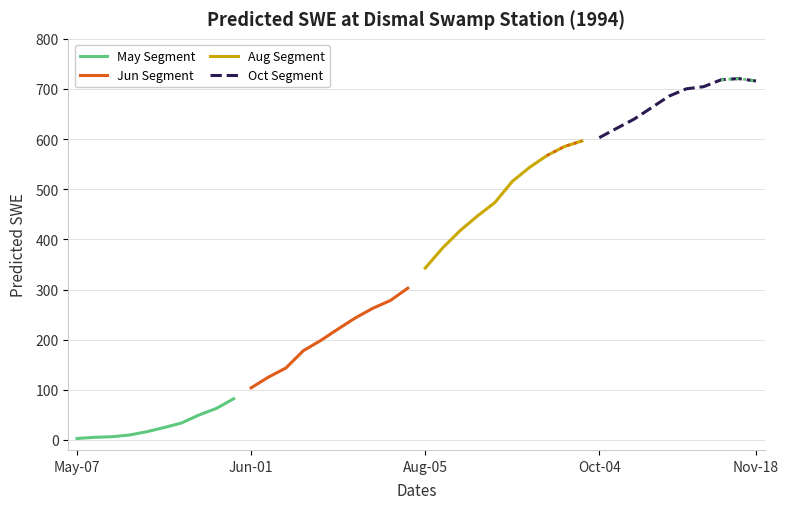

What is the value of the May Segment point at the 8th from the left?

49.6